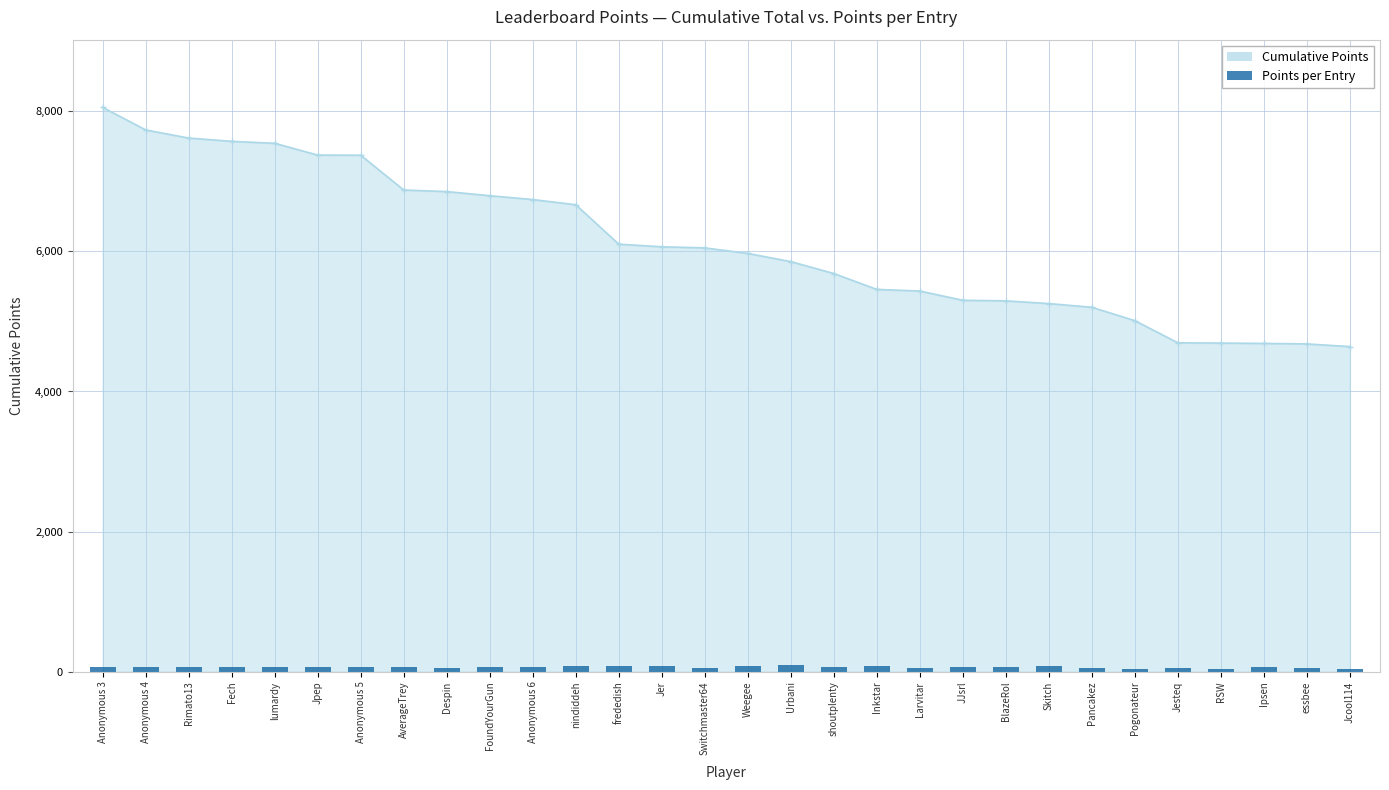

List the labels in order of value, smallest first.

Jcool114, RSW, Pogonateur, essbee, Larvitar, Pancakez, Switchmaster64, Despin, Jesteq, Anonymous 6, shoutplenty, Jpep, Anonymous 5, Rimato13, Fech, Anonymous 4, lumardy, FoundYourGun, Ipsen, AverageTrey, Anonymous 3, JJsrl, BlazeRol, nindiddeh, Inkstar, frededish, Jer, Weegee, Skitch, Urbani